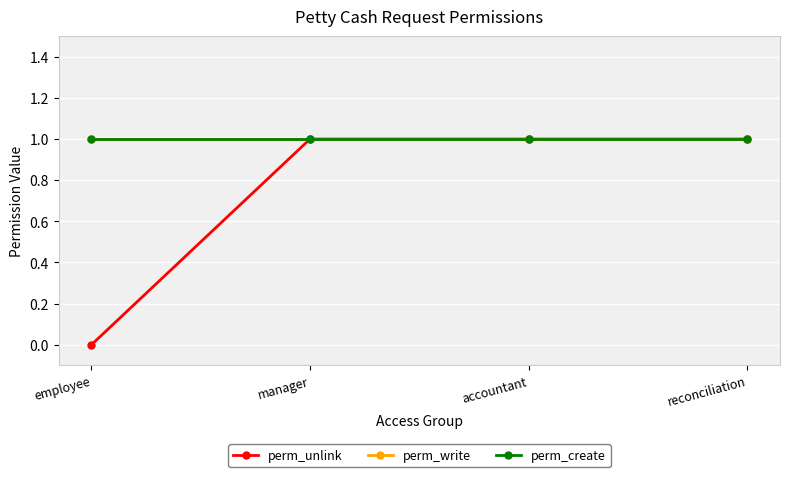

What value does the perm_create series have at reconciliation?

1